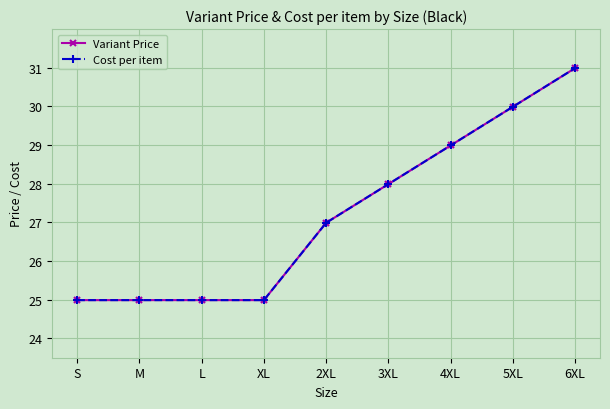

True or false: Cost per item has more than 2 interior local peaks.

False